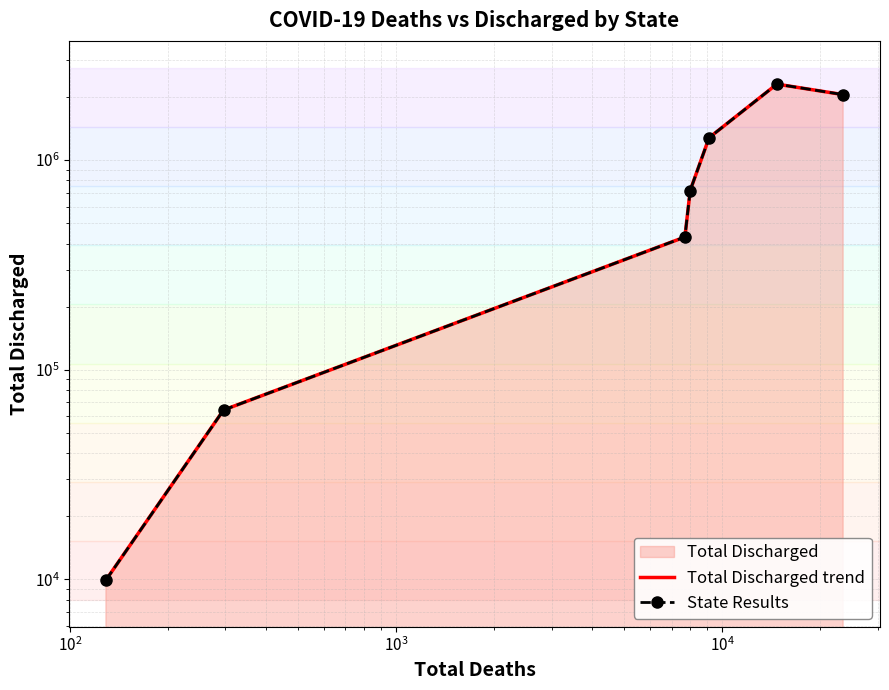

What is the maximum value for State Results?

2305076